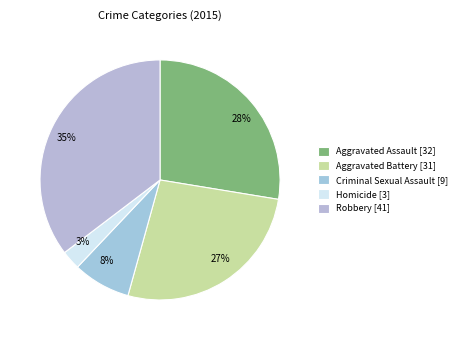

Which slice is the largest?

Robbery [41]